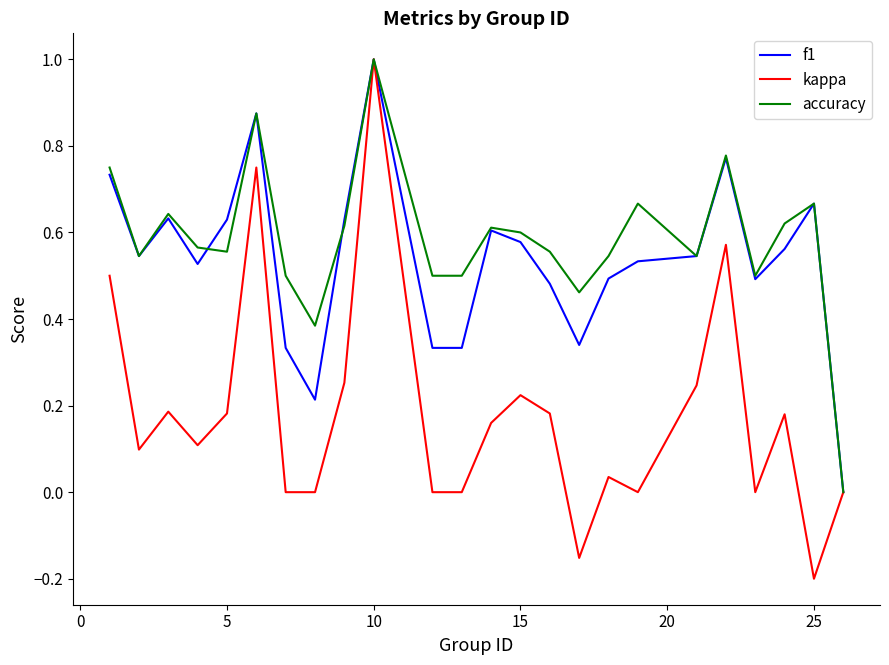

Which series has the largest range (max minus min)?

kappa